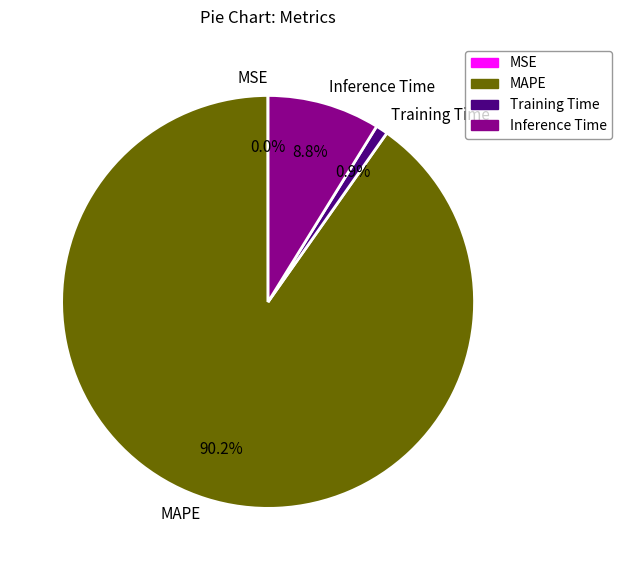

Does any single category account for the majority?

Yes